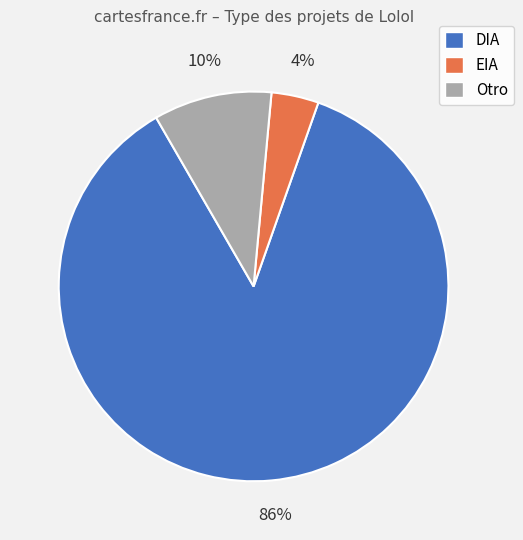

True or false: DIA accounts for 99% of the total.

False